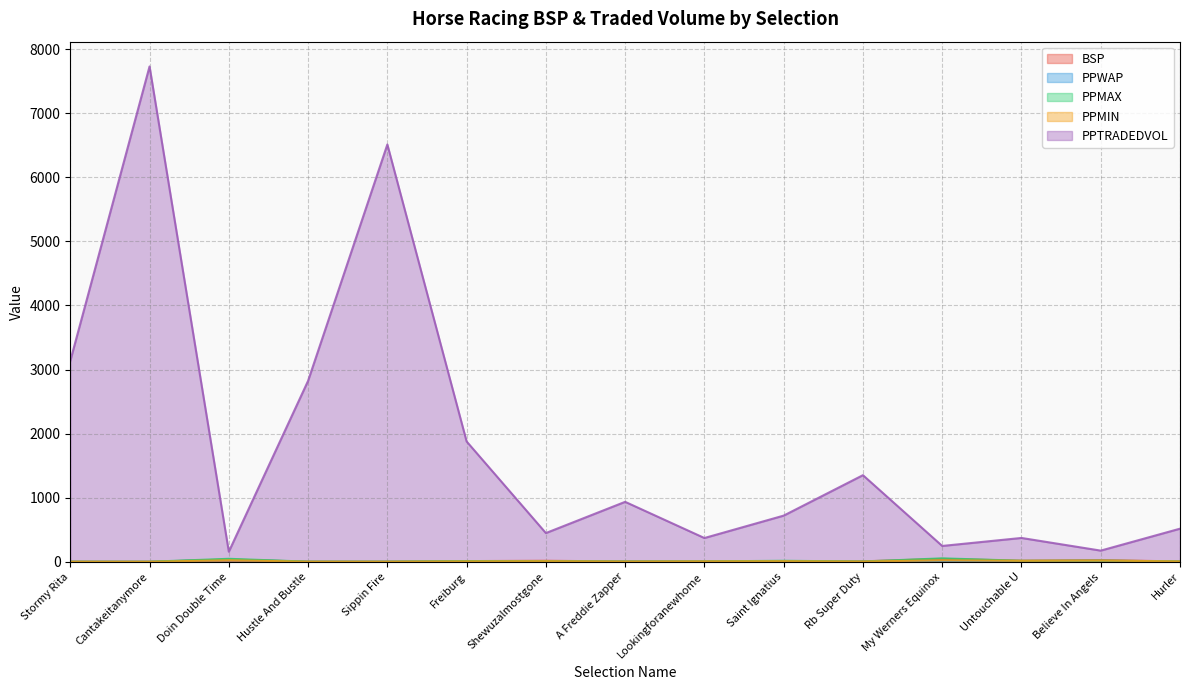

How many values in the BSP series exceed 8?

8